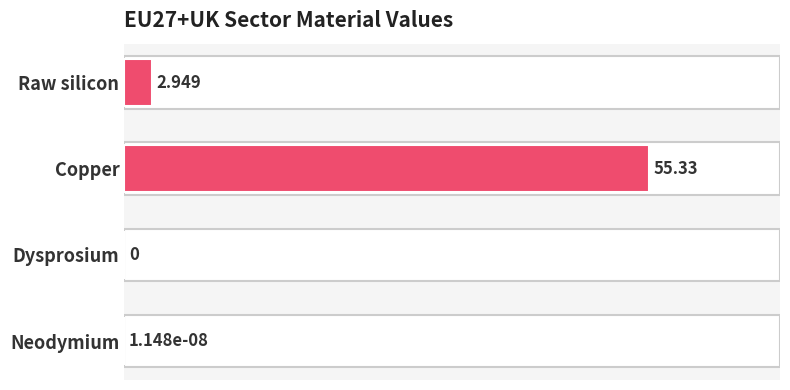

Which label corresponds to the largest value in the chart?

Copper